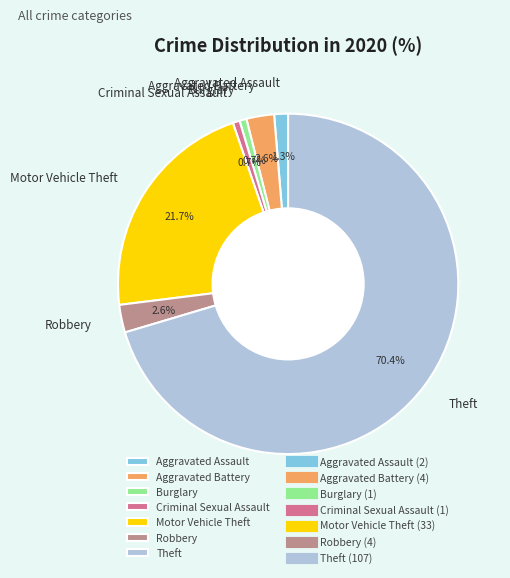

How many segments does this pie chart have?

7